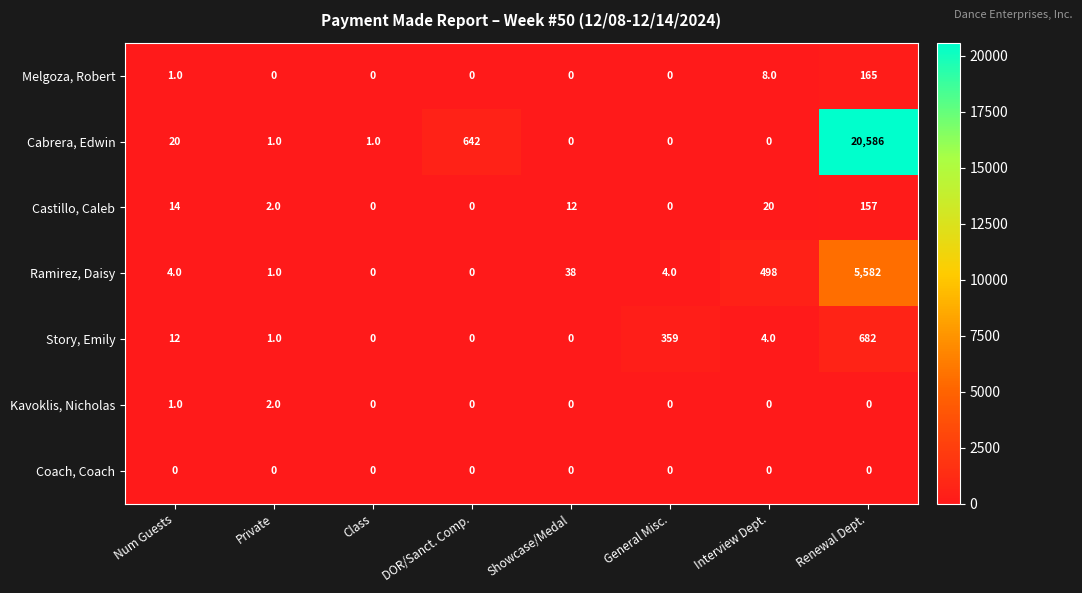

At which category is the sum across all series the highest?

Renewal Dept.